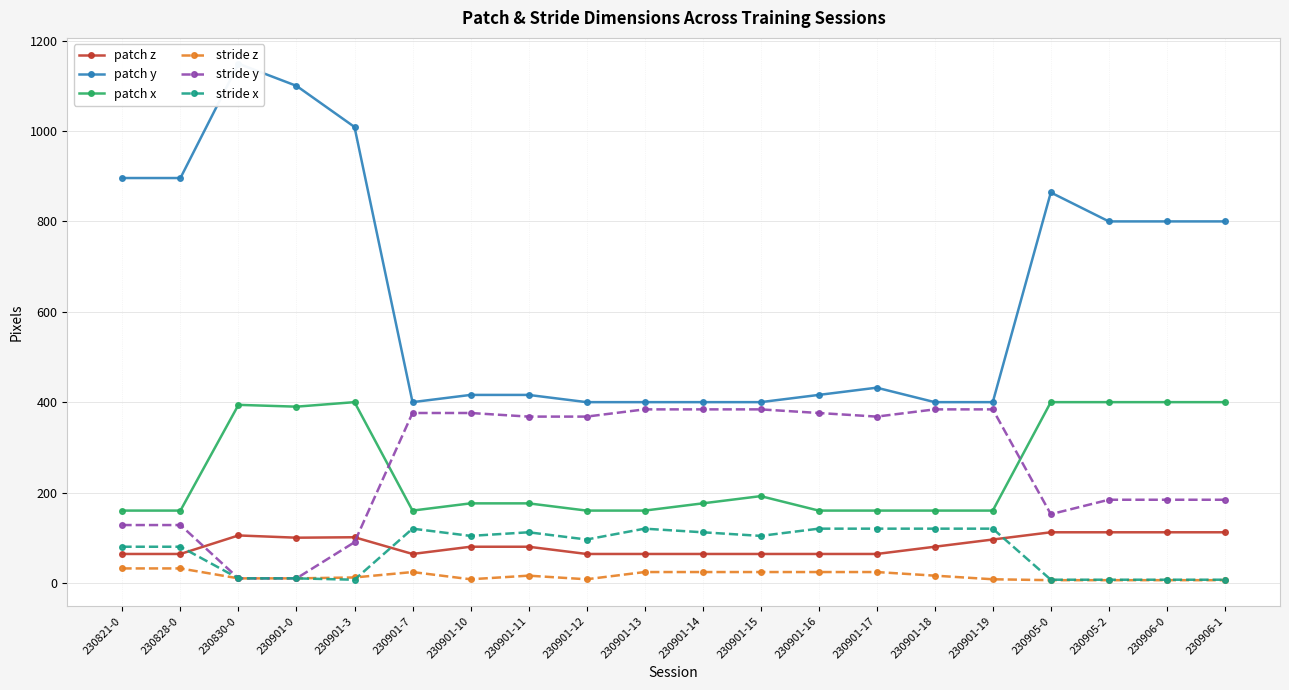

Where does the patch z series first go above 80?

230830-0